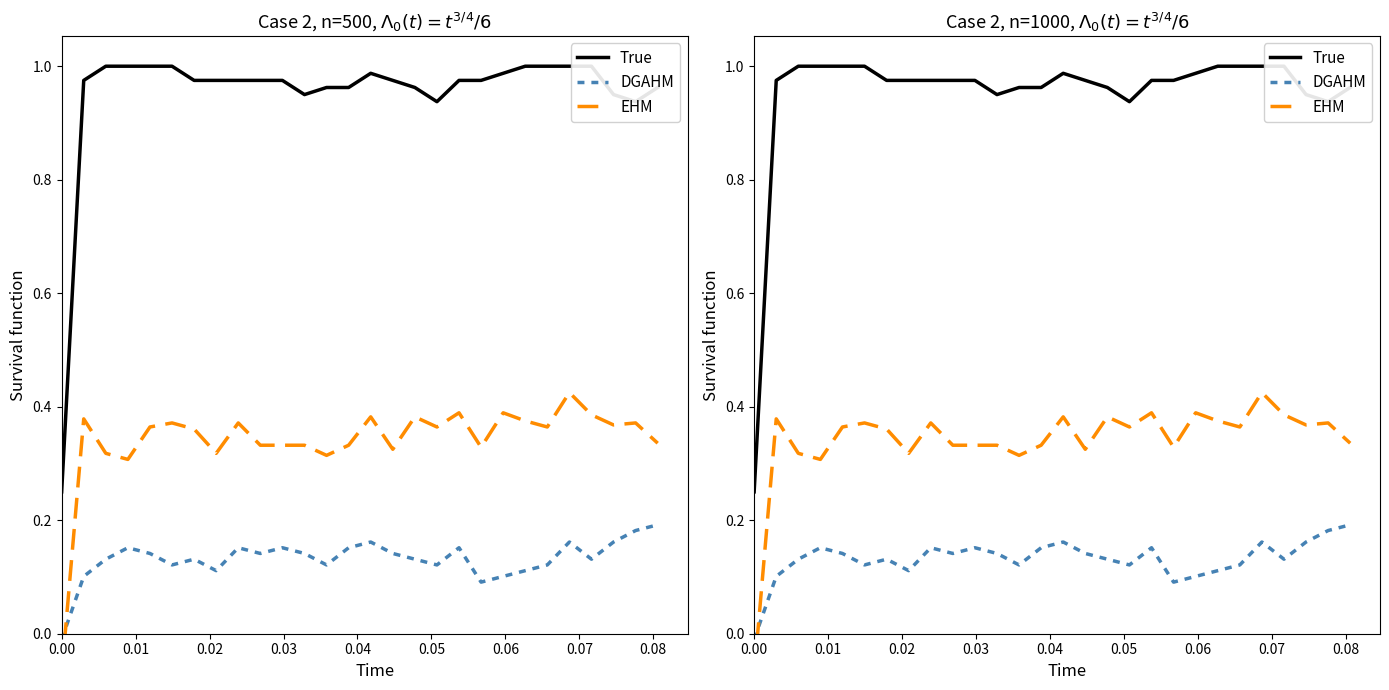

Which series changed the most between 10 and 21?

EHM